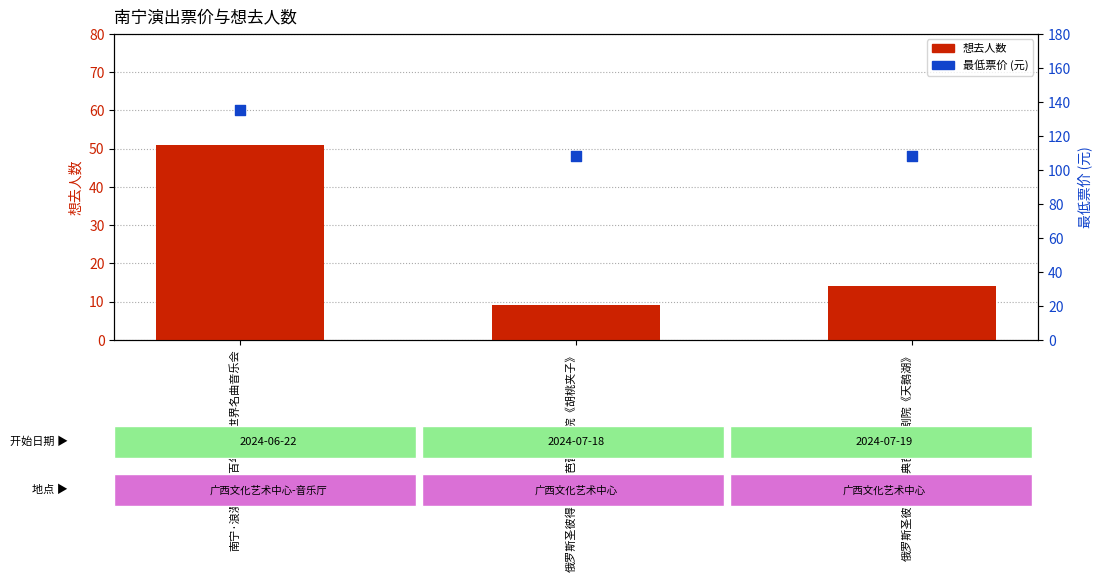

At which category is the sum across all series the highest?

南宁·浪漫古典·百年经典世界名曲音乐会